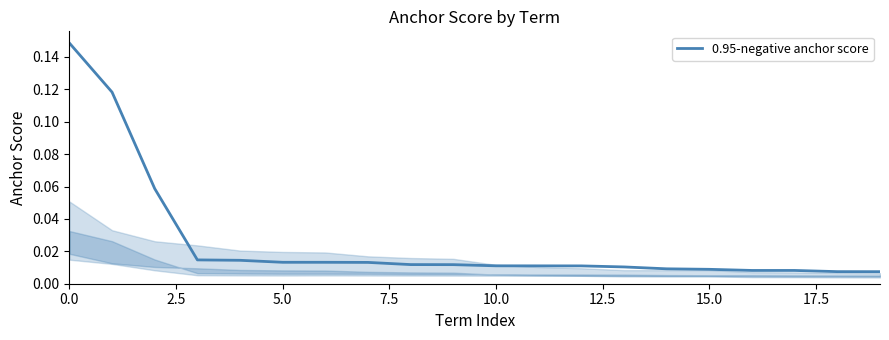

How many lines are shown in the chart?

1